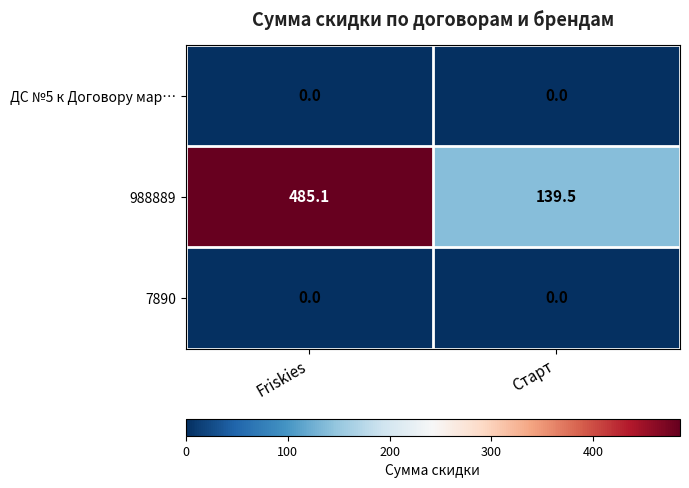

Which category has the lowest value in the 988889 series?

Старт